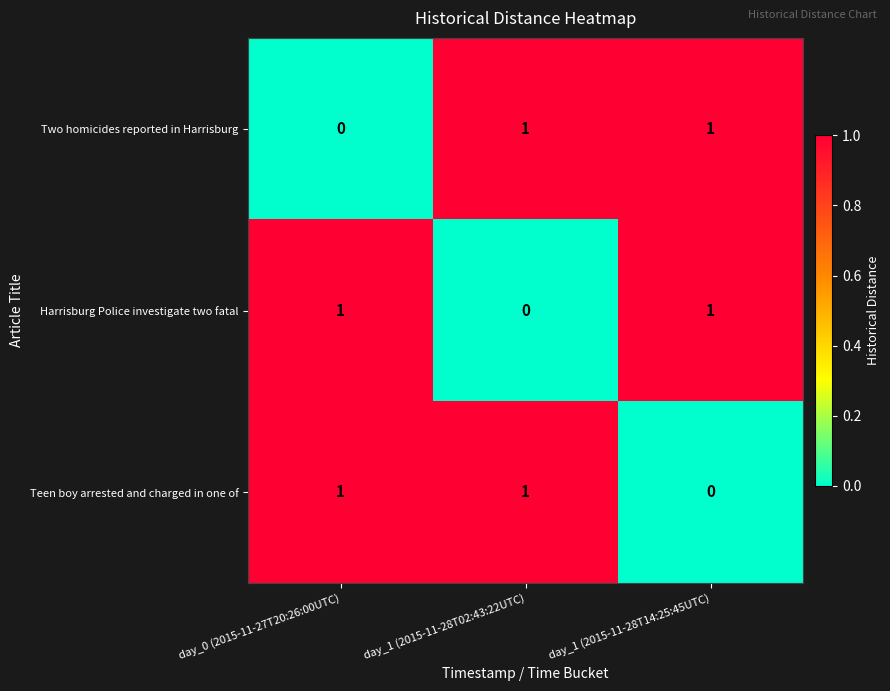

Reading left to right, what are all the values shown in this chart?

Two homicides reported in Harrisburg: 0	1	1
Harrisburg Police investigate two fatal: 1	0	1
Teen boy arrested and charged in one of: 1	1	0